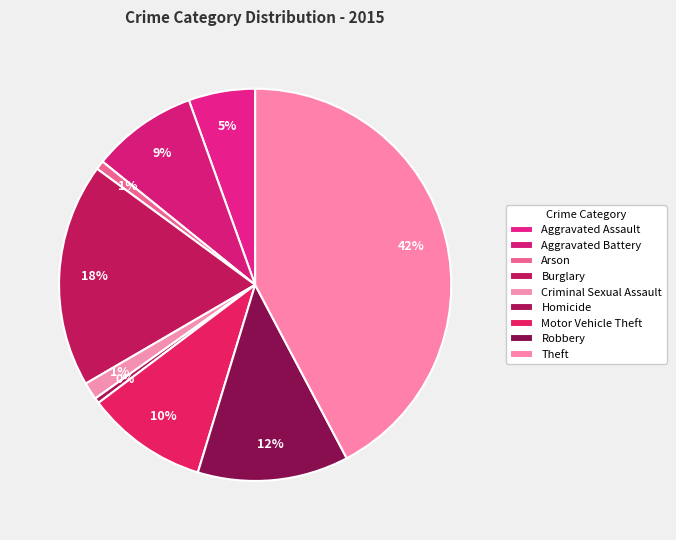

Which category has the biggest portion of the pie?

Theft